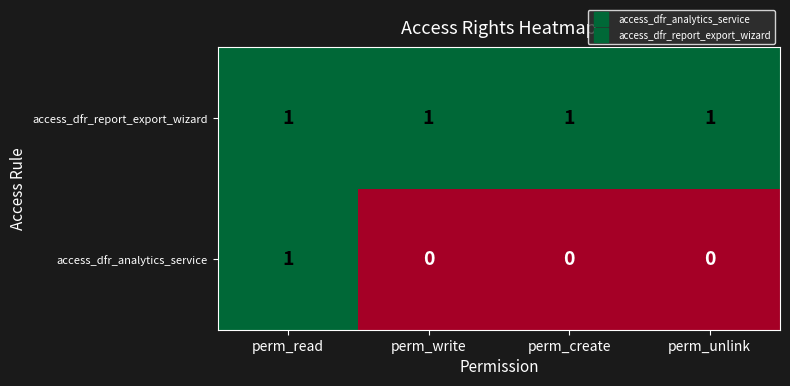

Which series changed the most between perm_read and perm_unlink?

access_dfr_analytics_service